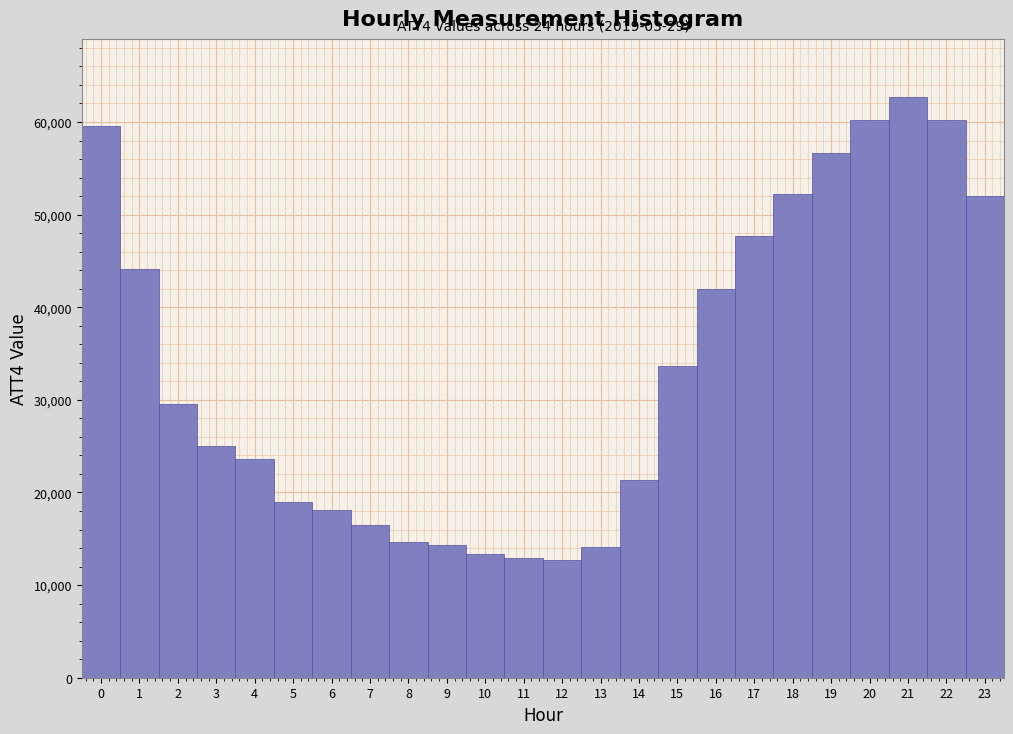

Which range on the x-axis has the tallest bar?

20.5 to 21.5